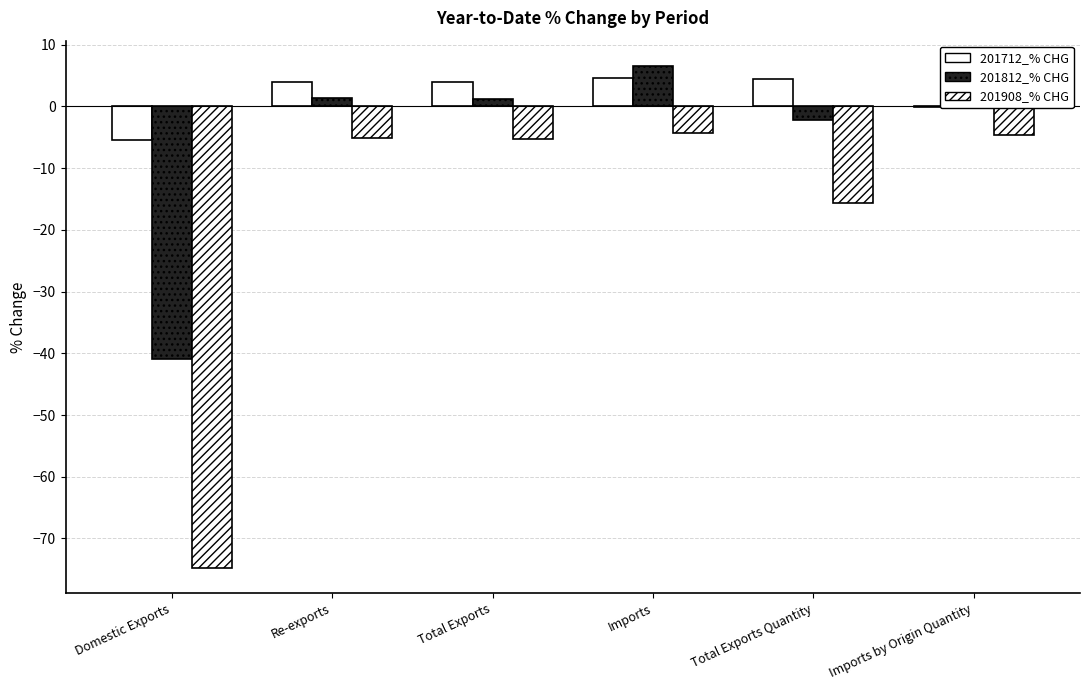

How many series are shown in this chart?

3